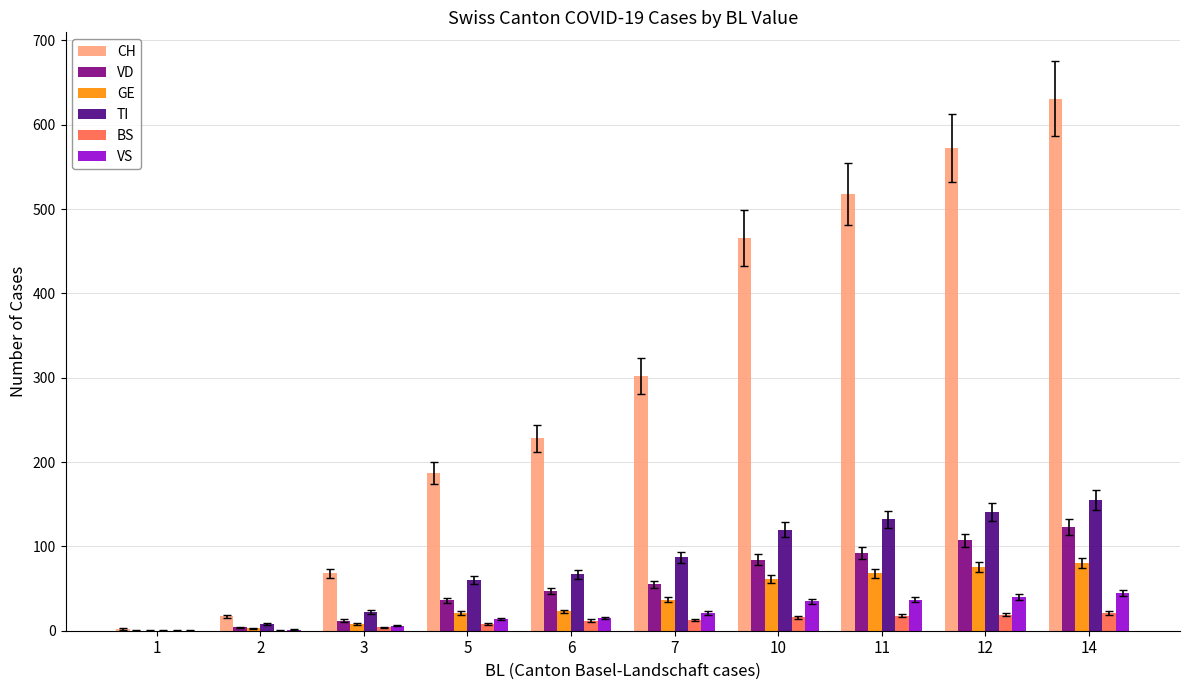

Which series changed the most between 2 and 6?

CH